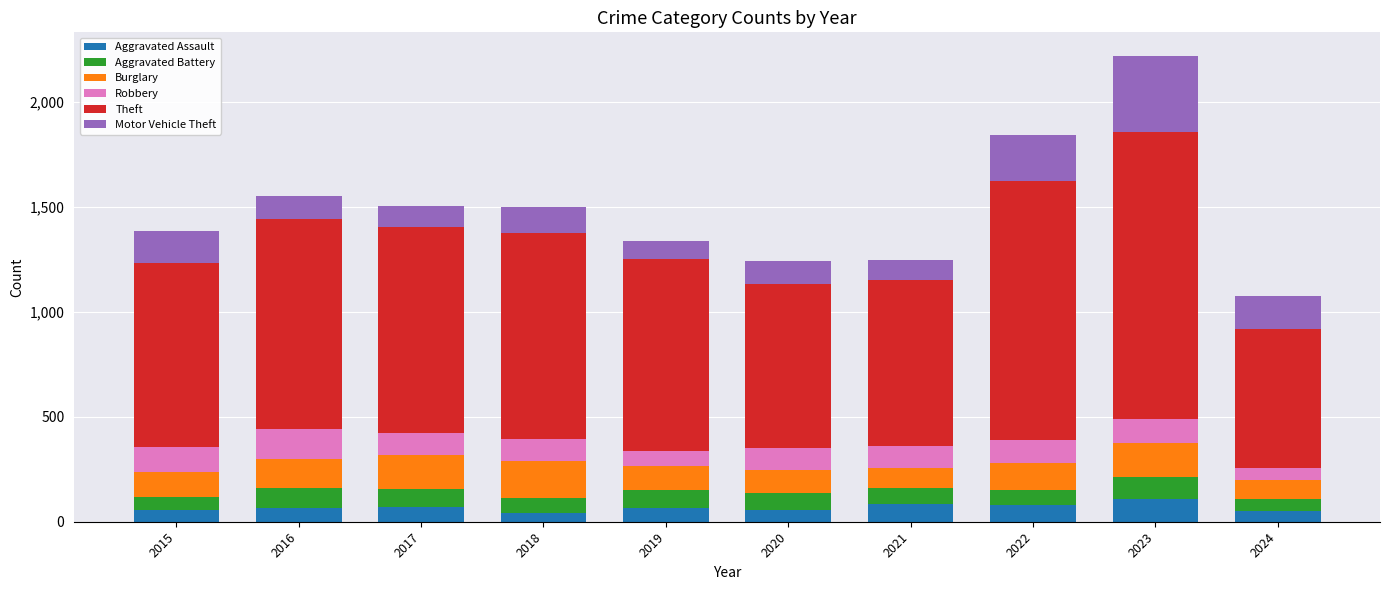

What is the approximate value of Aggravated Assault at 2021, to the nearest 10?

90